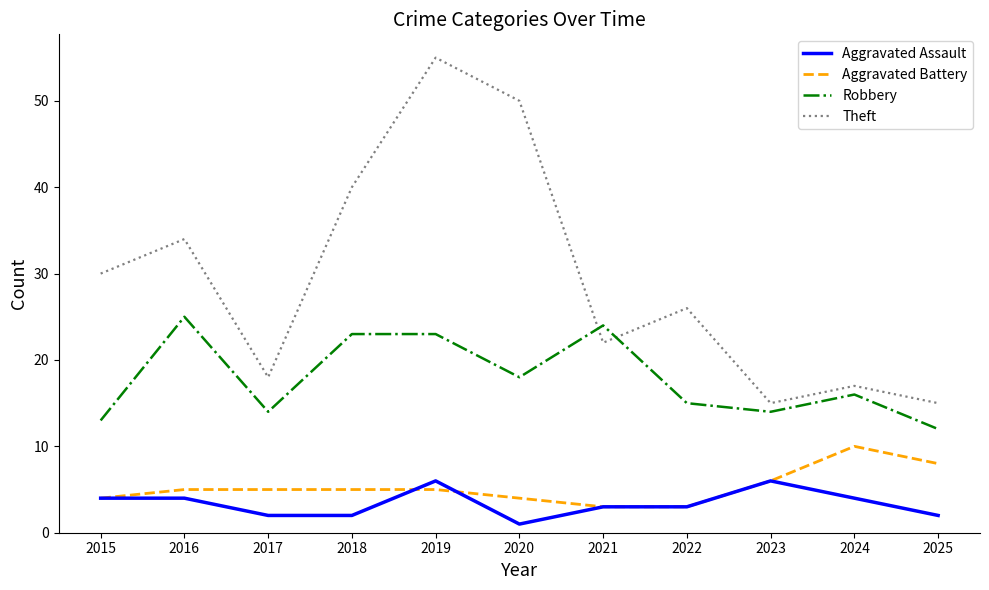

Reading left to right, what are all the values shown in this chart?

Aggravated Assault: 4	4	2	2	6	1	3	3	6	4	2
Aggravated Battery: 4	5	5	5	5	4	3	3	6	10	8
Robbery: 13	25	14	23	23	18	24	15	14	16	12
Theft: 30	34	18	40	55	50	22	26	15	17	15